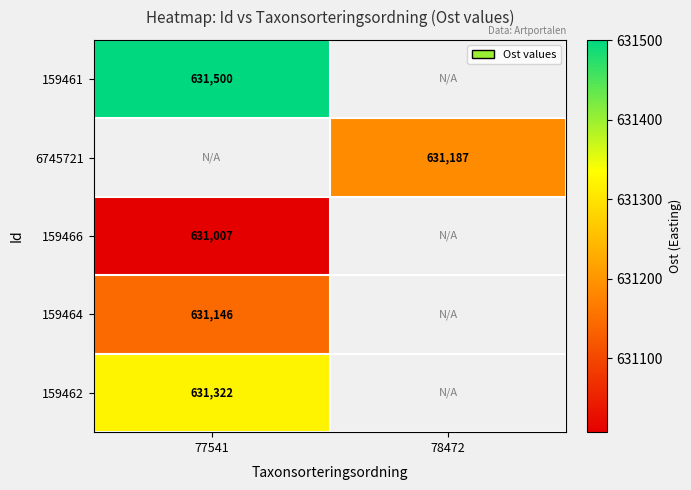

Is the value of 6745721 at 78472 greater than the value of 159464 at 77541?

Yes